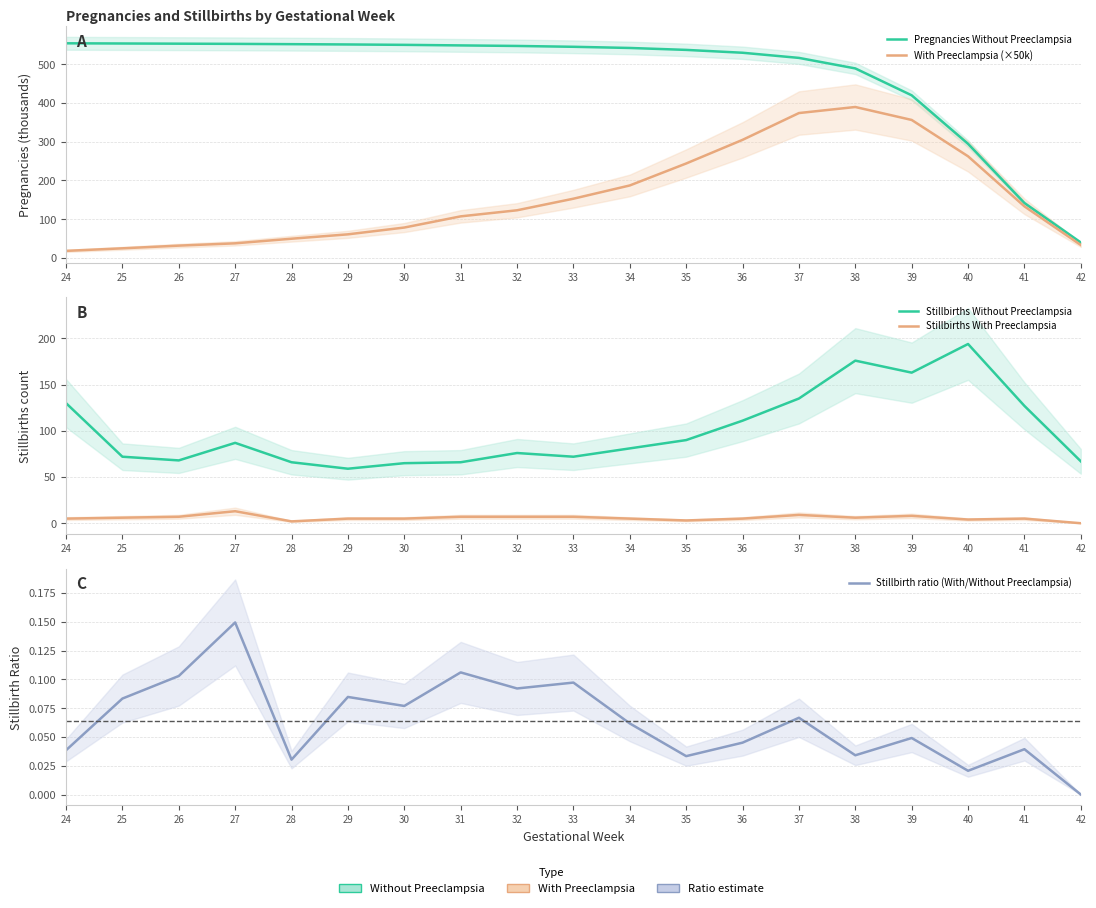

How many values in the Stillbirths Without Preeclampsia series are below 81?

9